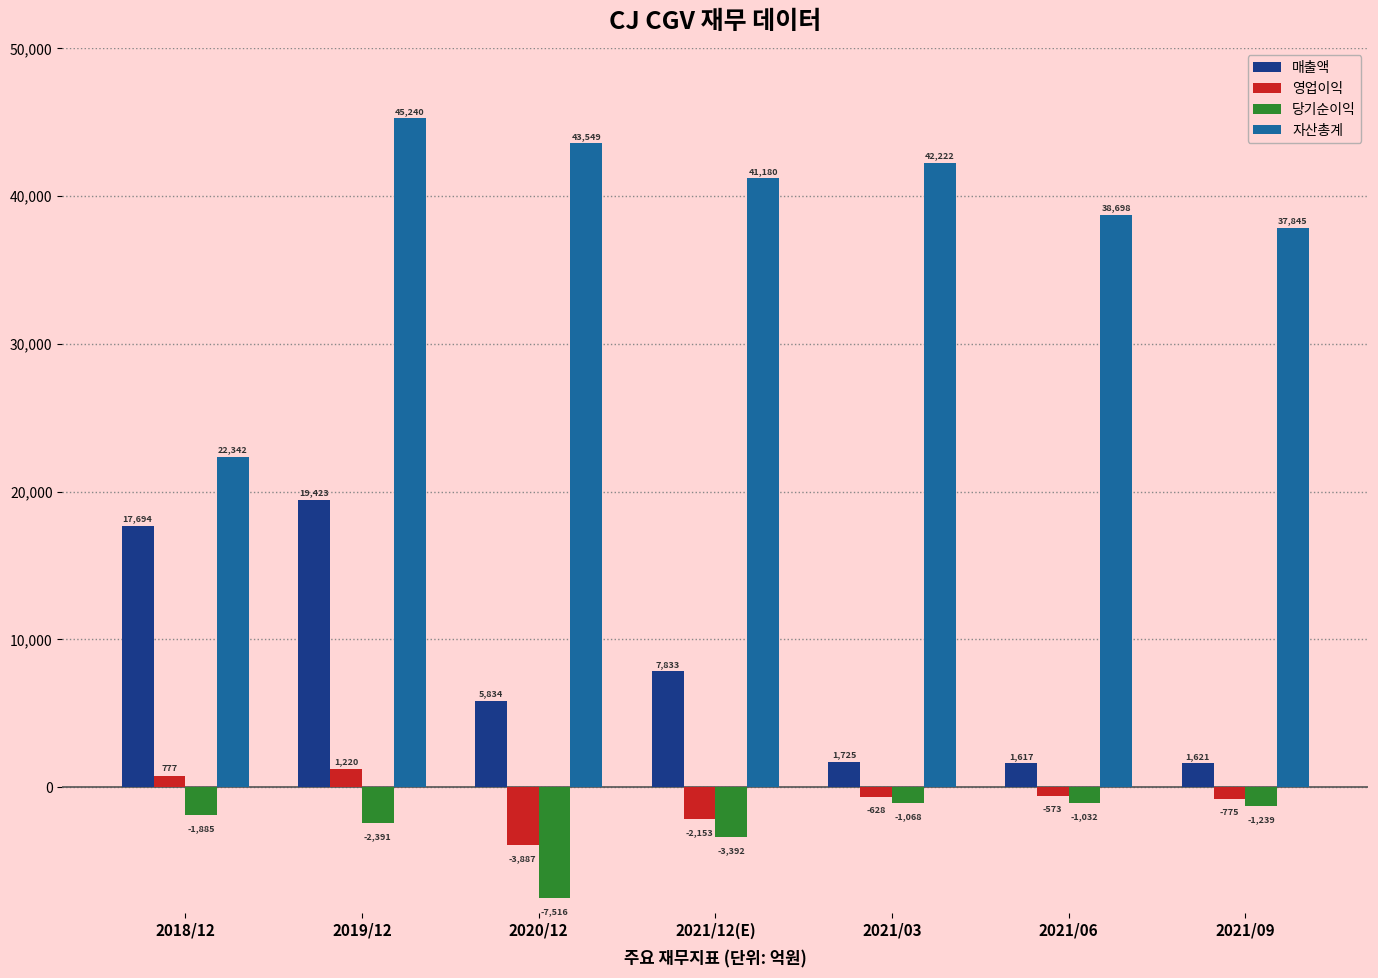

At which category is the sum across all series the highest?

2019/12